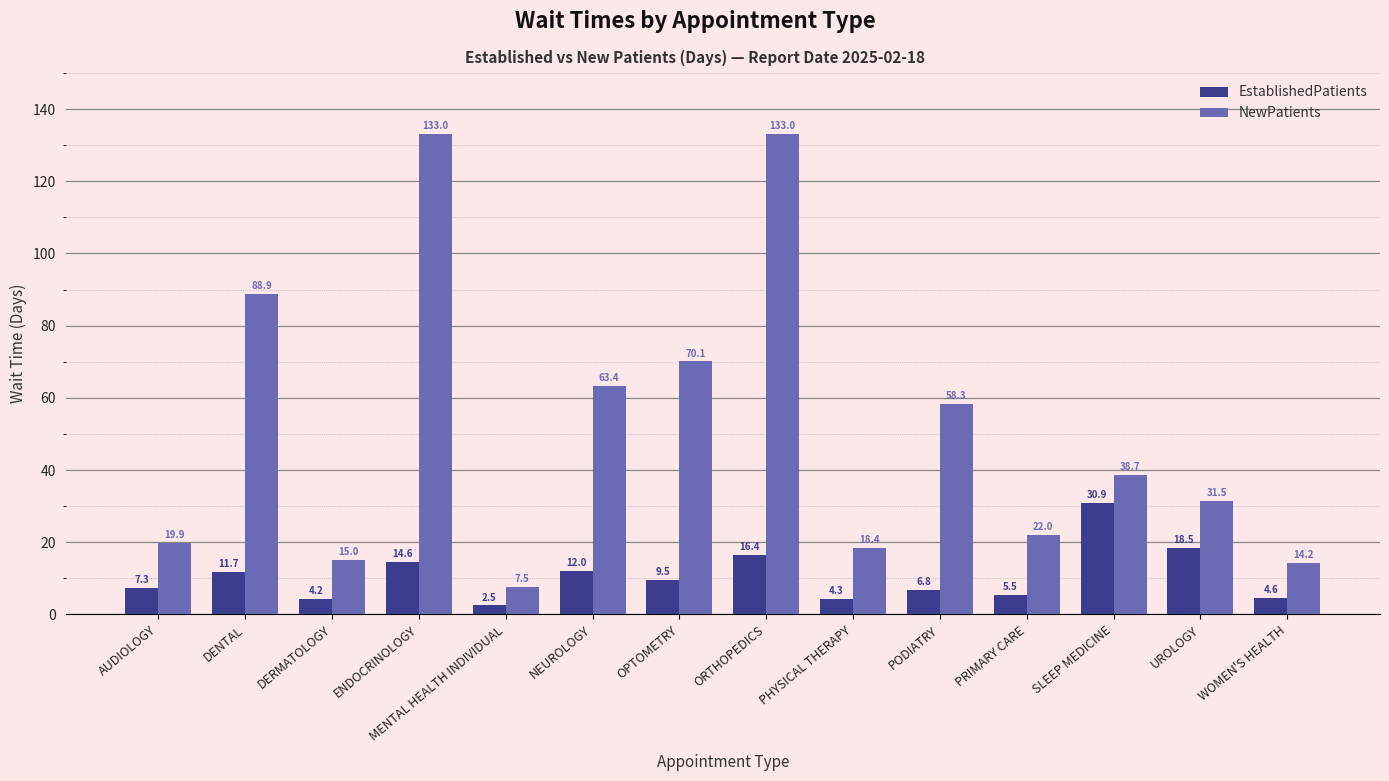

What is the label of the 9th bar from the left?

PHYSICAL THERAPY